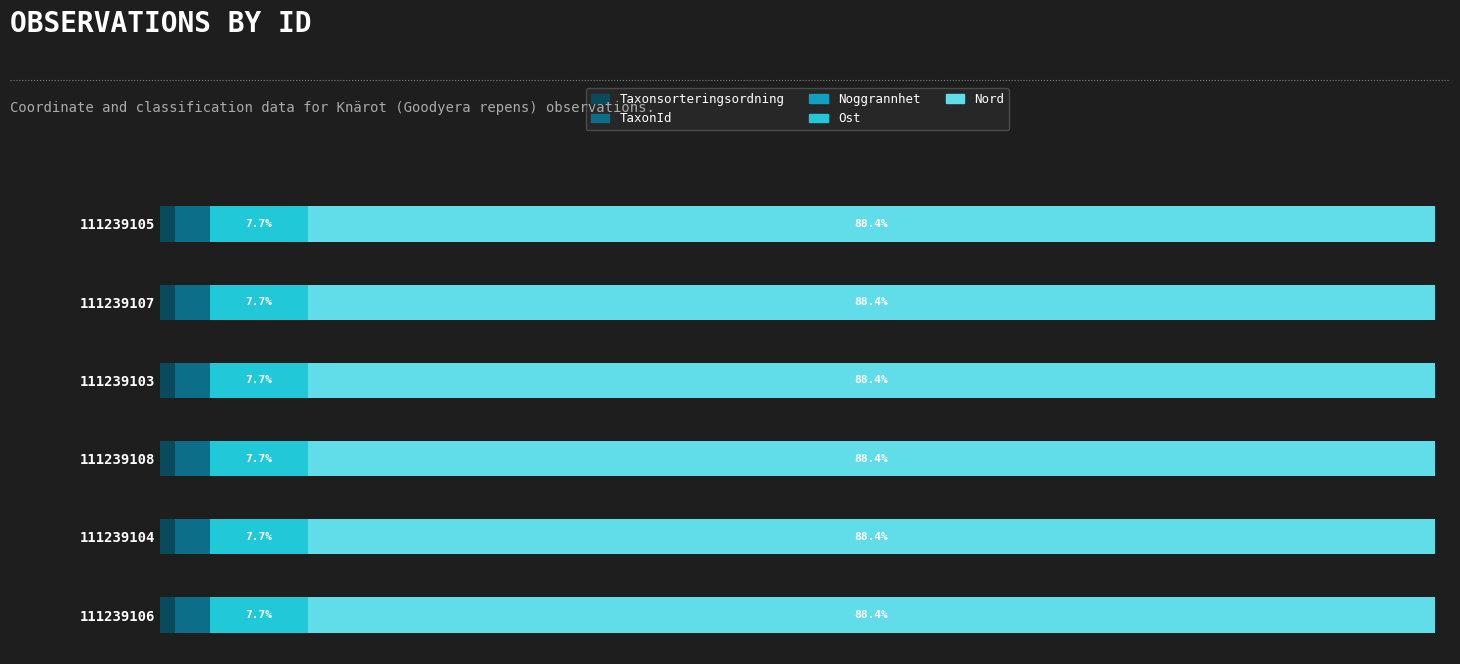

Reading left to right, what are all the values shown in this chart?

Taxonsorteringsordning: 1.2	1.2	1.2	1.2	1.2	1.2
TaxonId: 2.7	2.7	2.7	2.7	2.7	2.7
Noggrannhet: 0.5	0.5	0.5	0.5	0.5	0.5
Ost: 7.7	7.7	7.7	7.7	7.7	7.7
Nord: 88.4	88.4	88.4	88.4	88.4	88.4